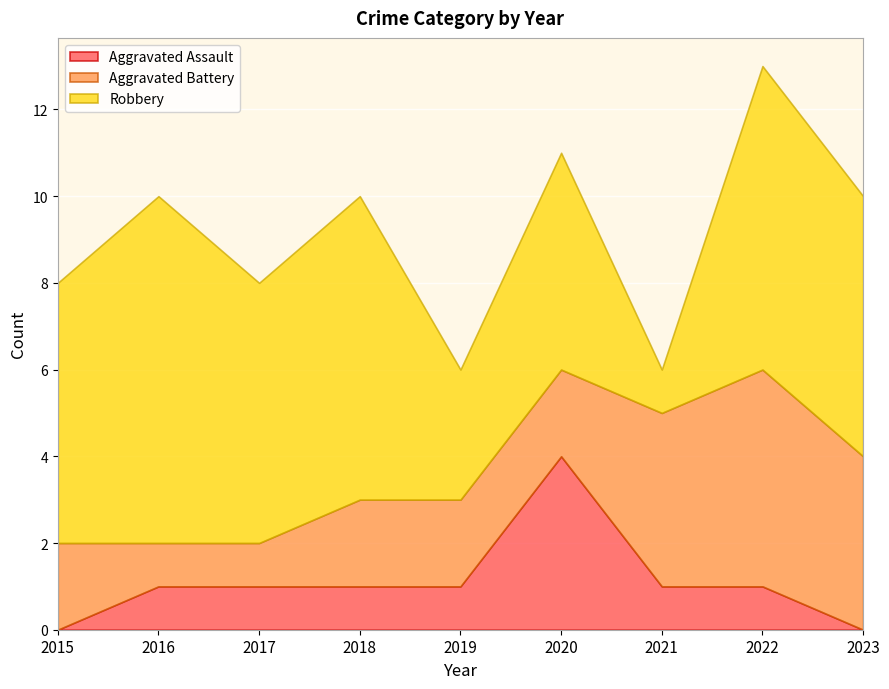

Is the value of Aggravated Assault at 2017 greater than the value of Aggravated Battery at 2017?

No